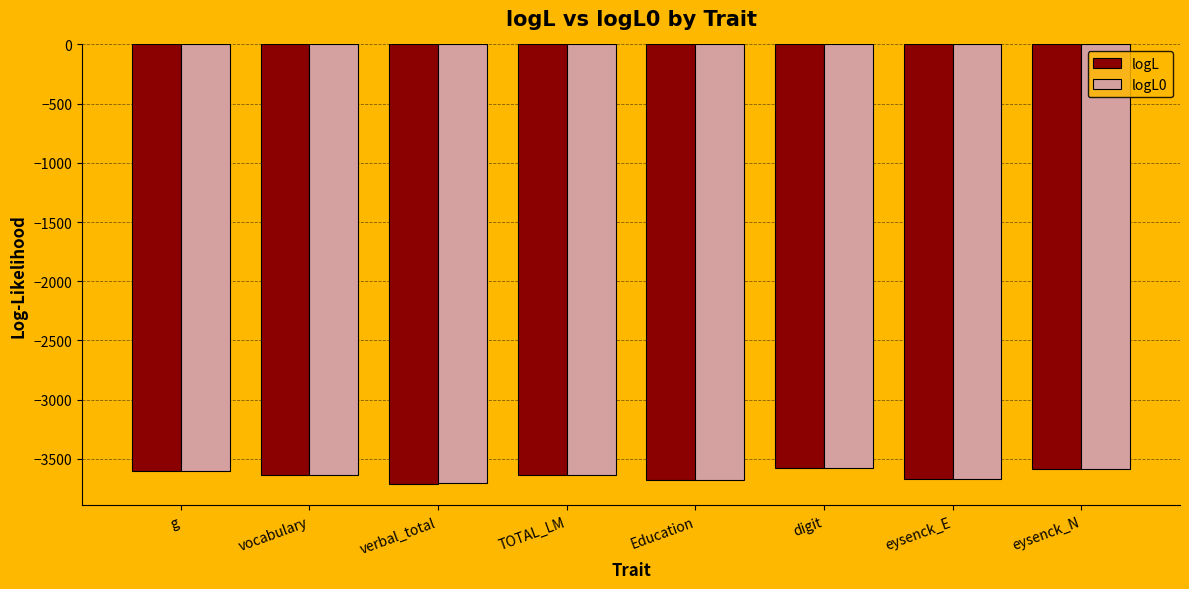

What is the sum of the logL0 values at g and TOTAL_LM?

-7236.6